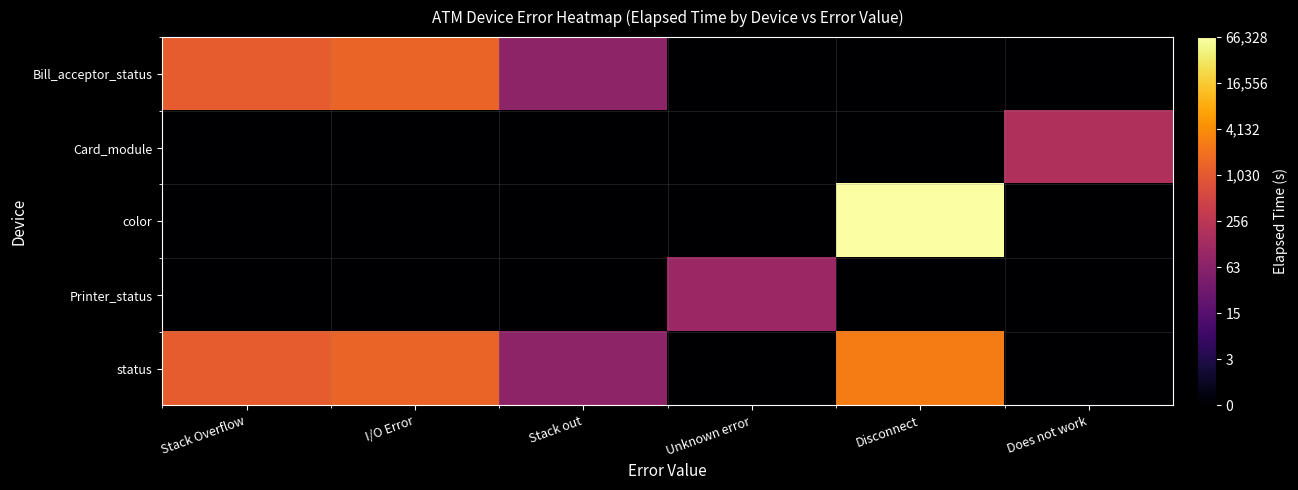

What is the greatest value displayed?

11.1